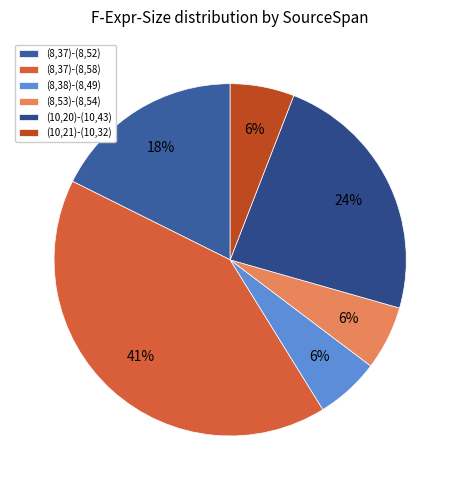

What is the ratio of the value at (8,37)-(8,52) to the value at (10,20)-(10,43)?

0.8